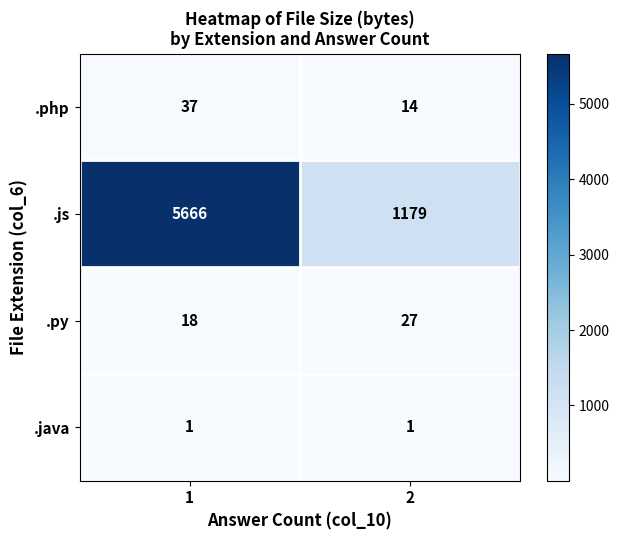

The .js series shows 1970 at 2. True or false?

False